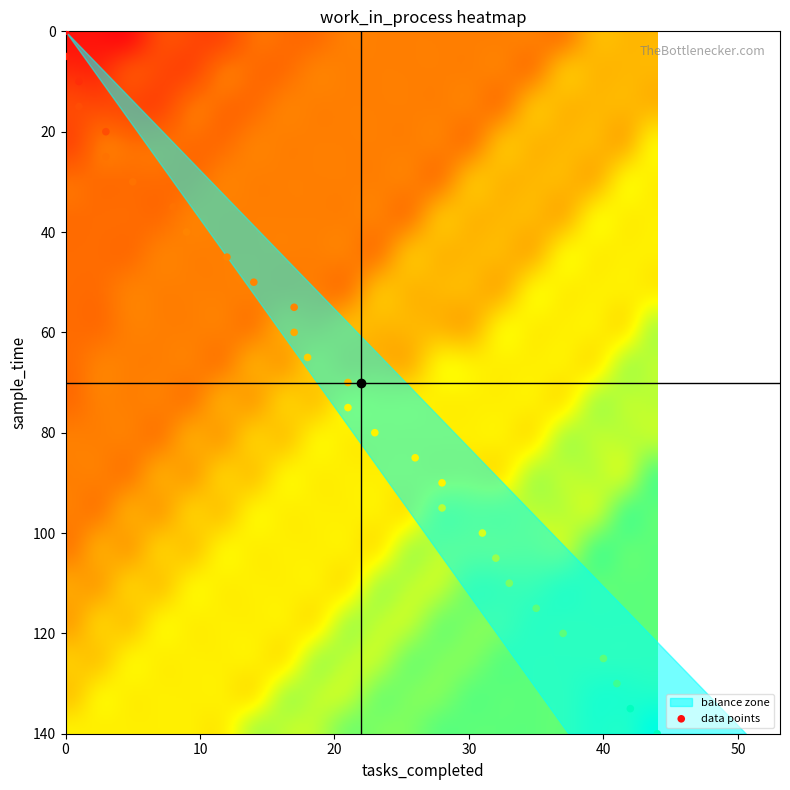

What is the range of Y values (max minus min)?

140